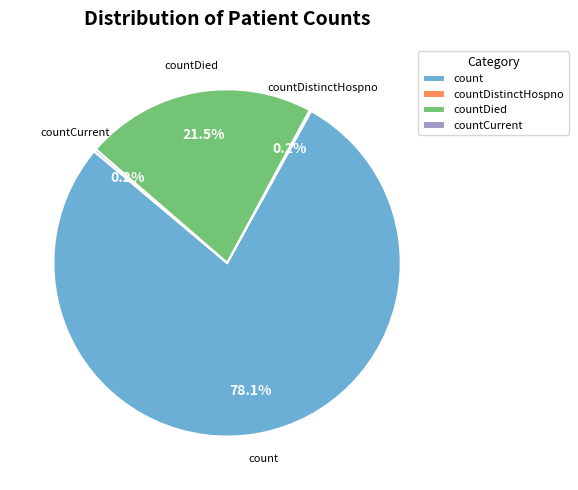

The countDied slice represents 35% of the pie. True or false?

False